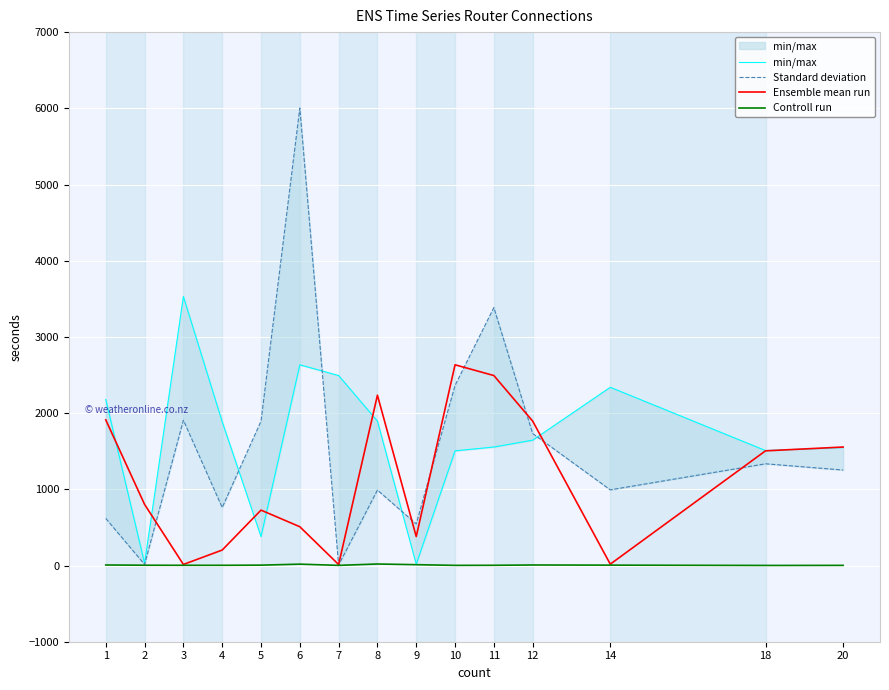

At 8, list the series in order from smallest to largest.

Controll run, Standard deviation, min/max, Ensemble mean run